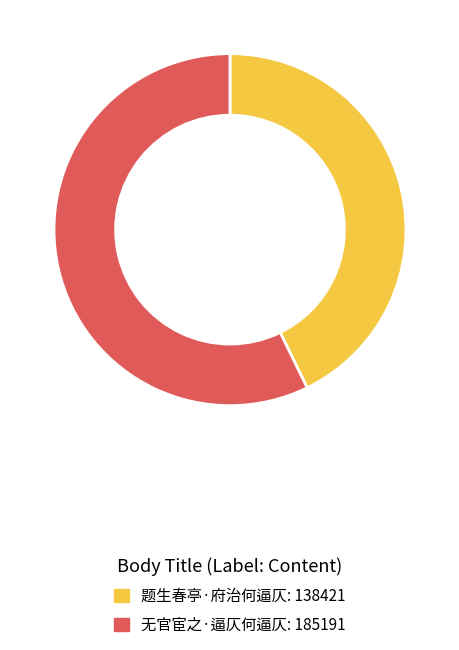

How many segments does this pie chart have?

2